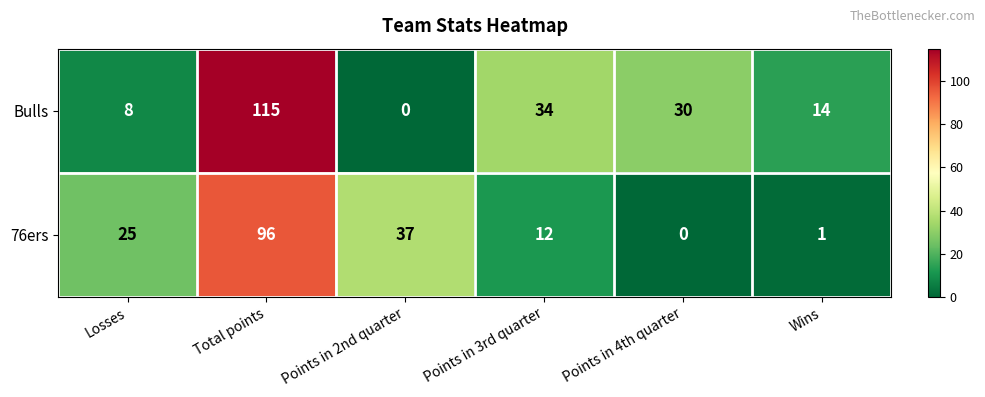

Is it true that Bulls equals 8 at Wins?

False